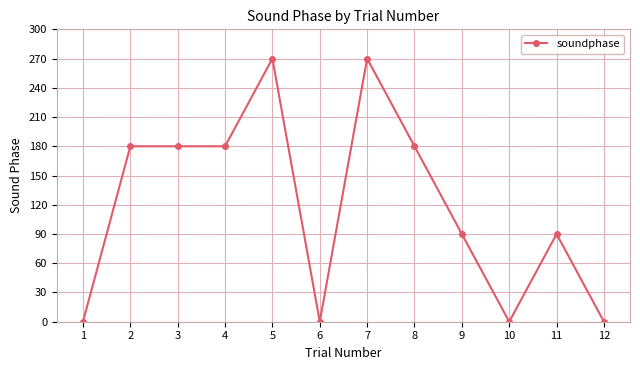

What is the average value?

120